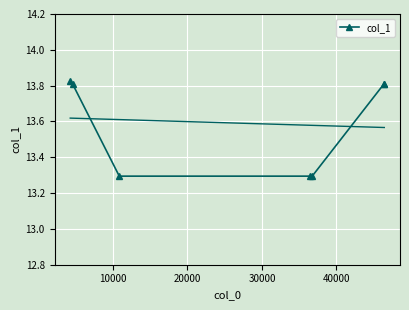

The chart shows a value of 2.8 at 10000. True or false?

False